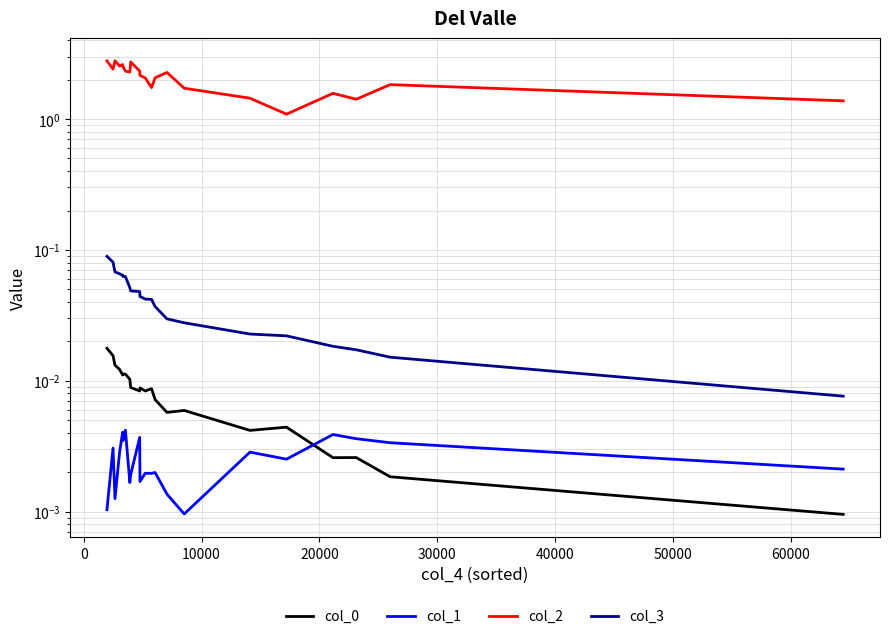

Is the value of col_3 at 9 greater than the value of col_1 at 16?

Yes